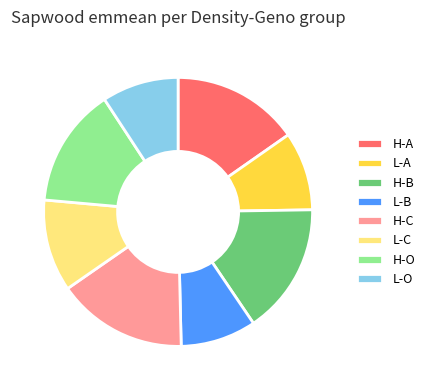

Does H-B represent more than half of the total?

No